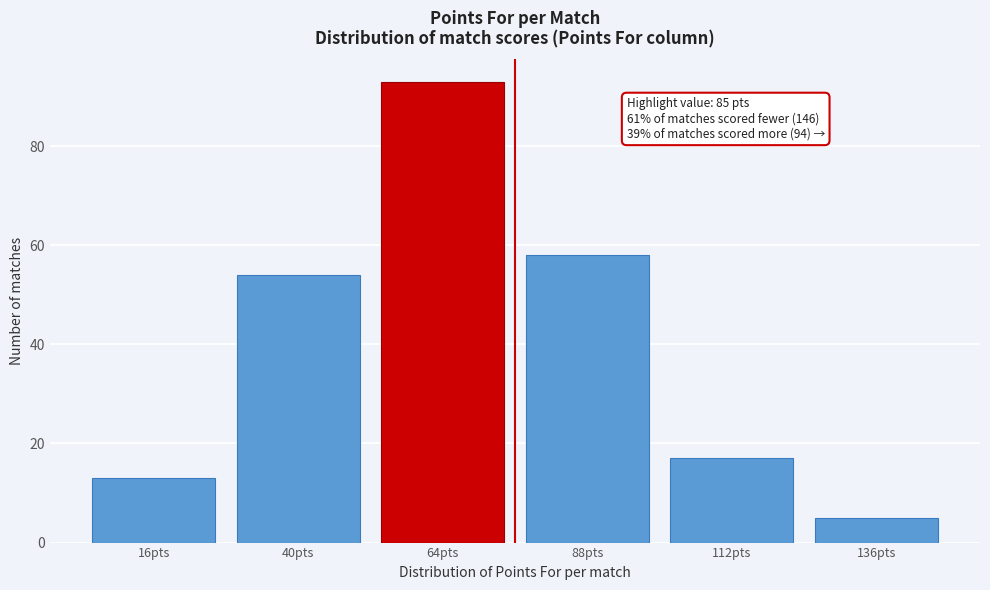

Reading right to left, transcribe all the data shown in this chart.

136pts=5	112pts=17	88pts=58	64pts=93	40pts=54	16pts=13